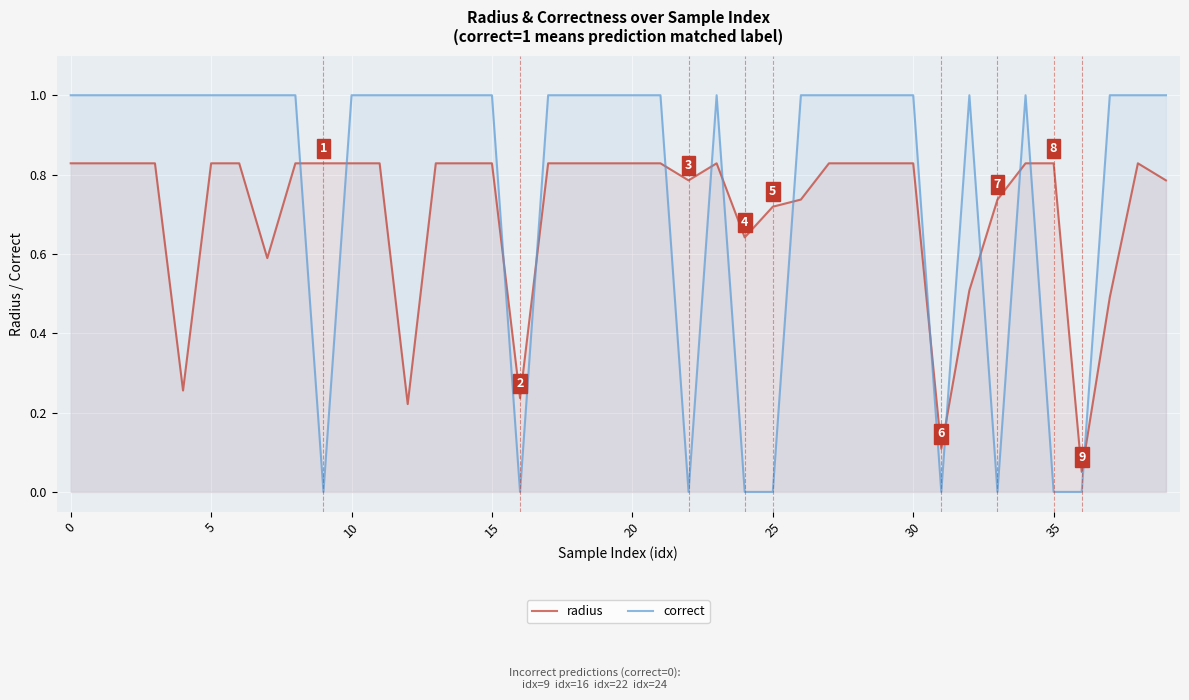

The value of radius at 5 is 0.3. True or false?

False